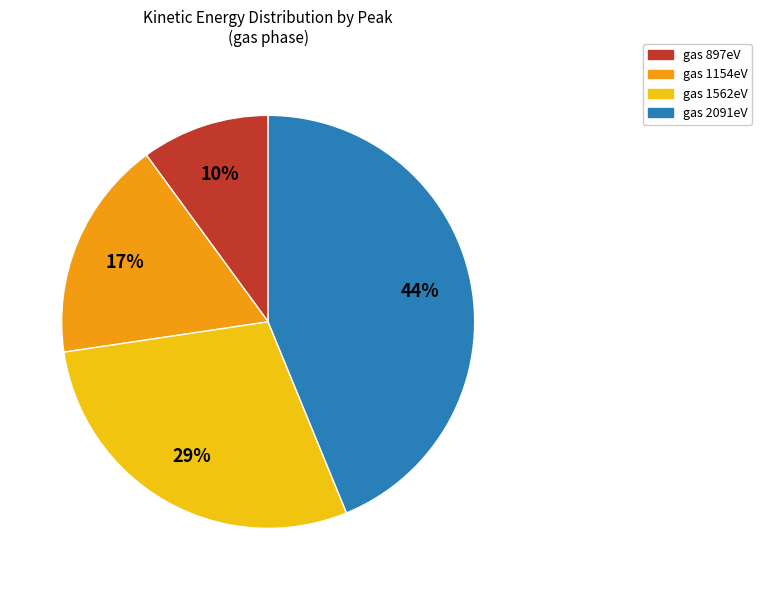

Count the number of slices in the pie.

4